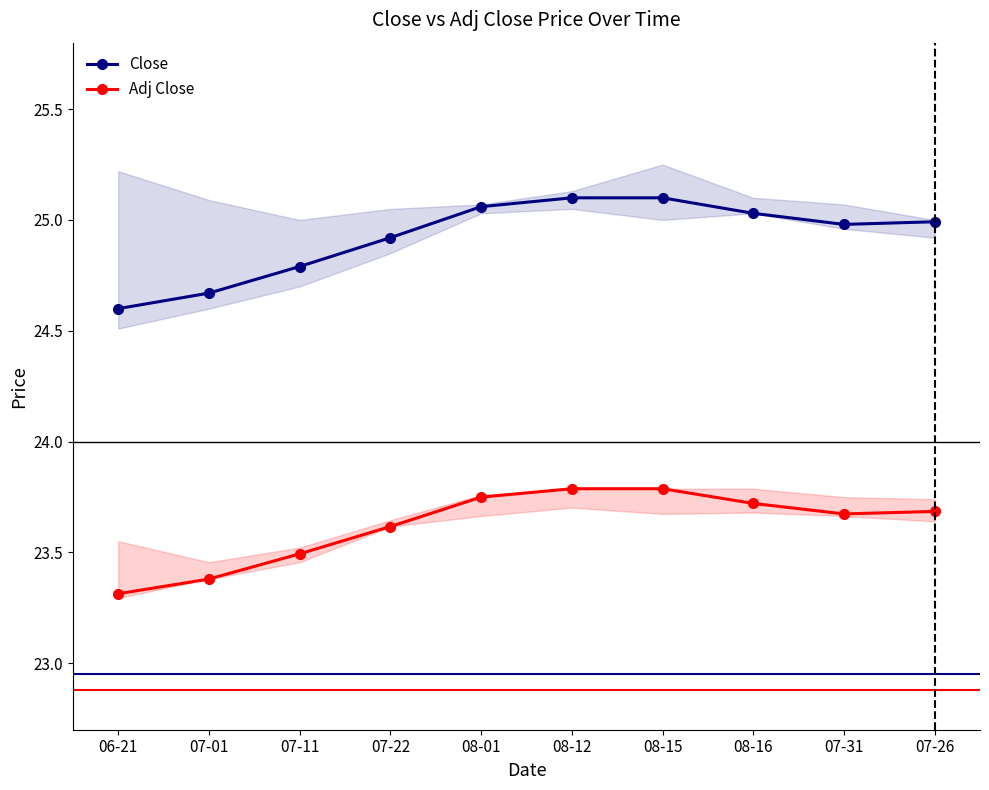

True or false: Close has a value of 13.6 at 08-15.

False